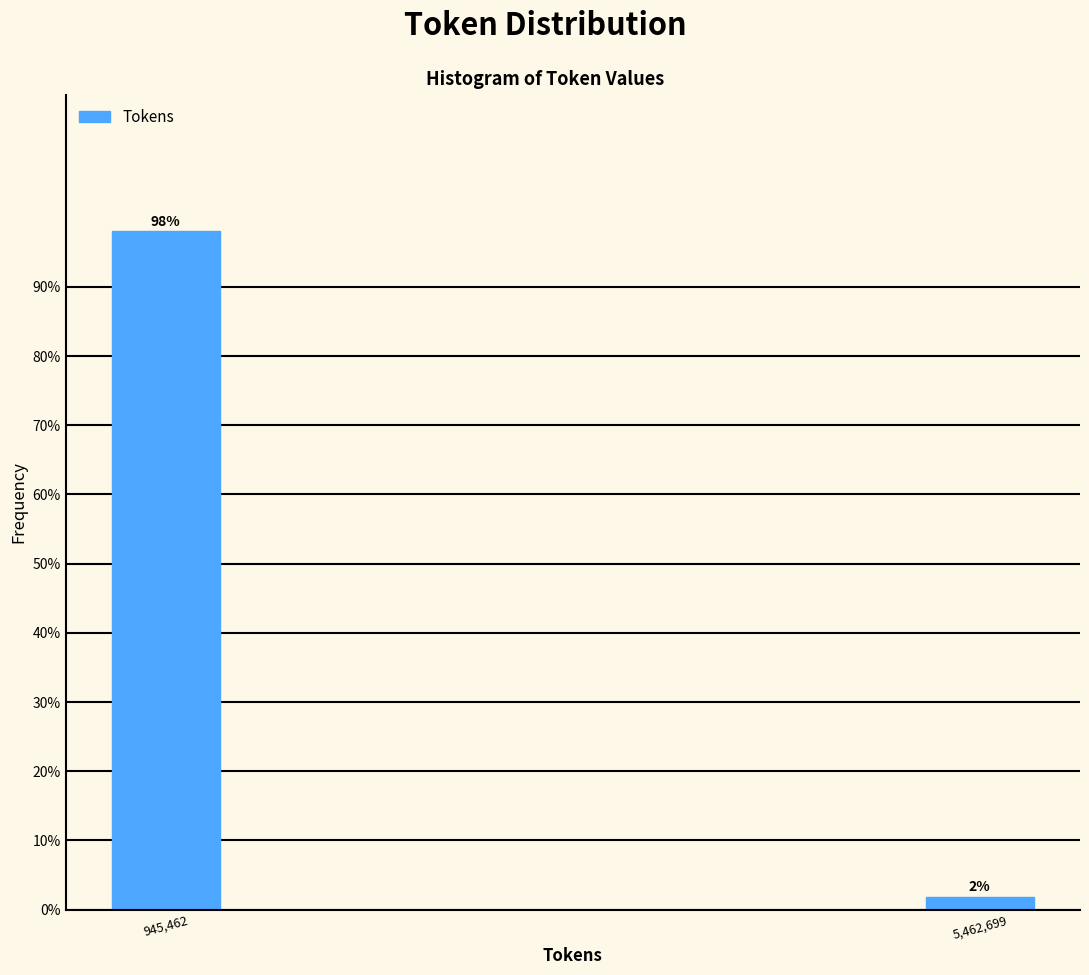

What is the label of the 2nd bar from the left?

5,462,699